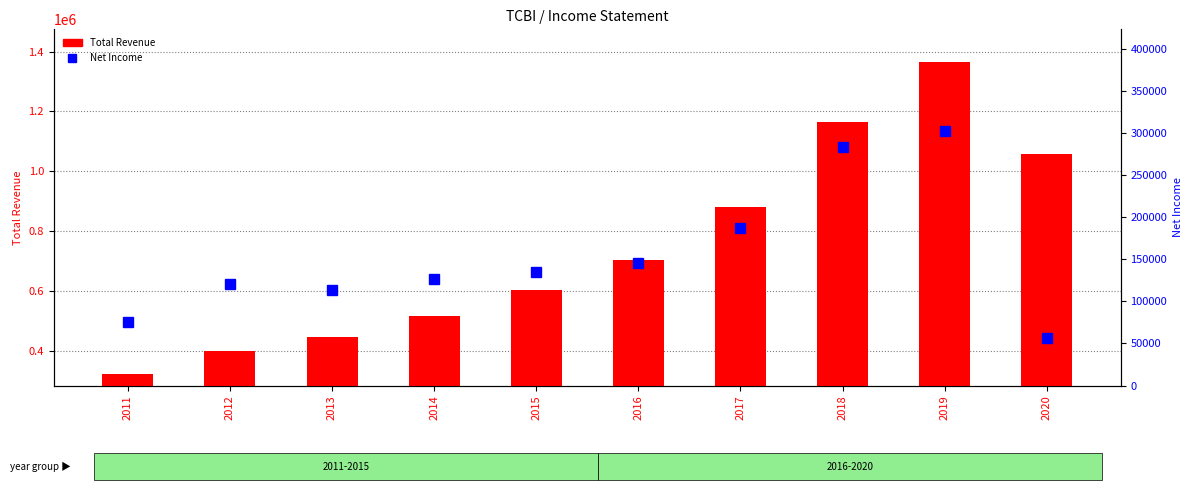

Between 2015 and 2019, which is larger?

2019